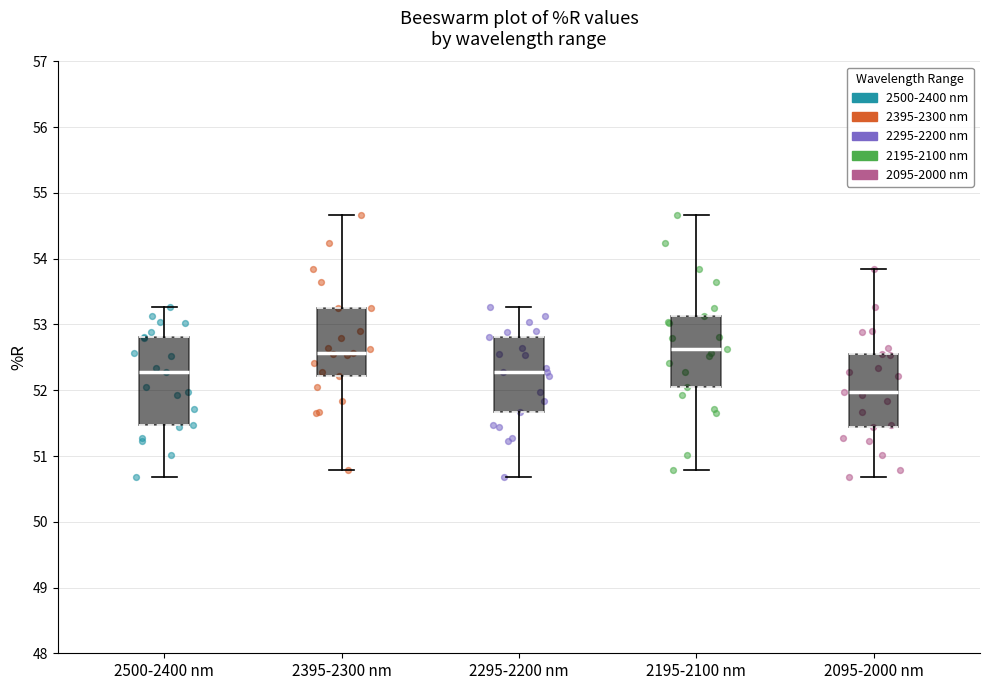

Which box's median line is the lowest?

2095-2000 nm